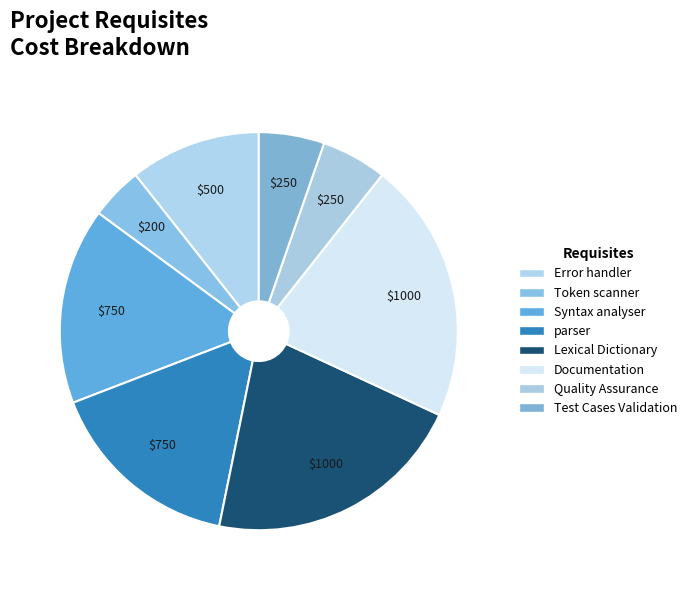

Count the number of slices in the pie.

8